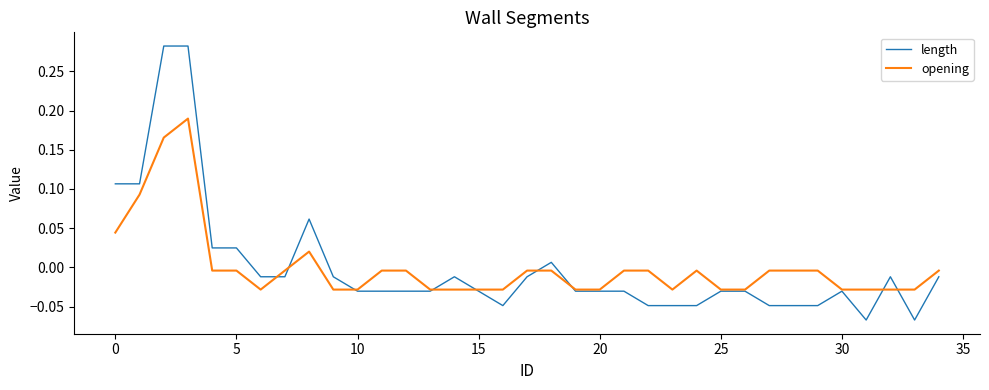

Which series has the widest spread of values?

length